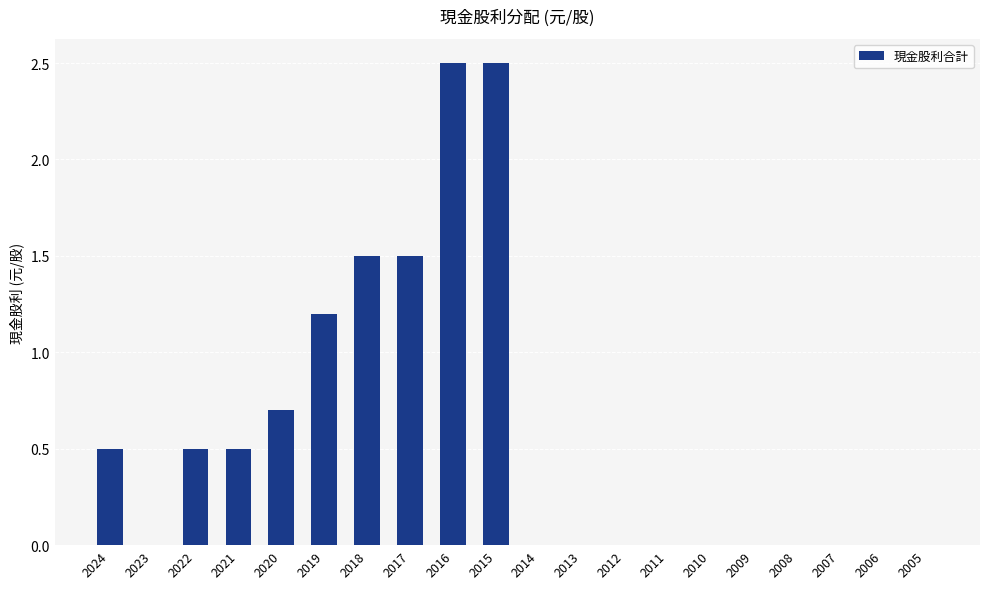

What is the greatest value displayed?

2.5